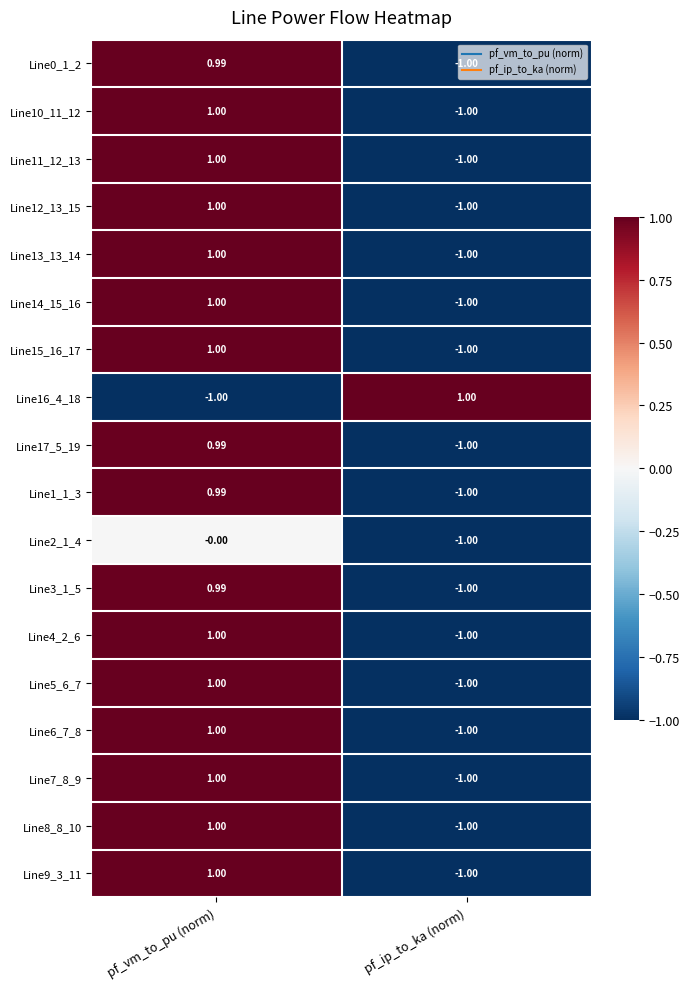

How many values in the Line3_1_5 series exceed 0?

1